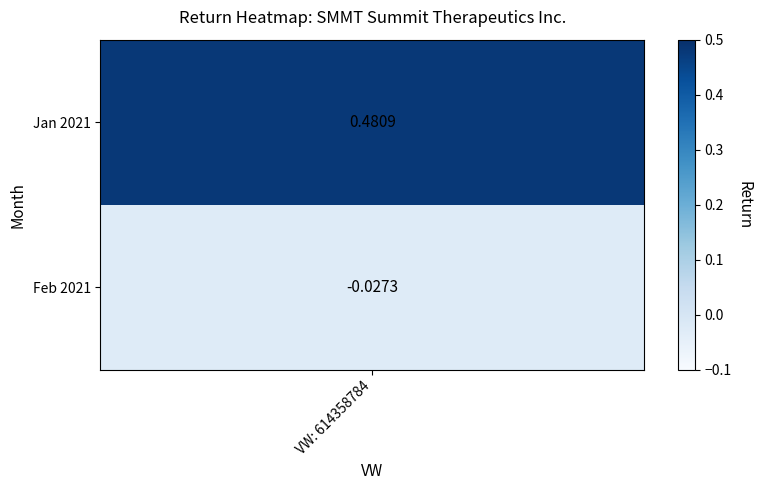

The chart shows a value of -0.0 at 1. True or false?

True